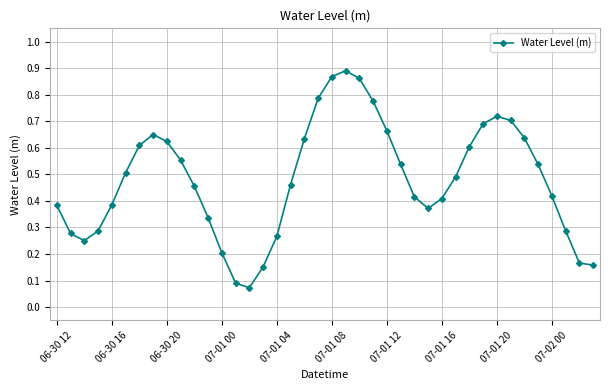

What is the sum of all values?

19.2